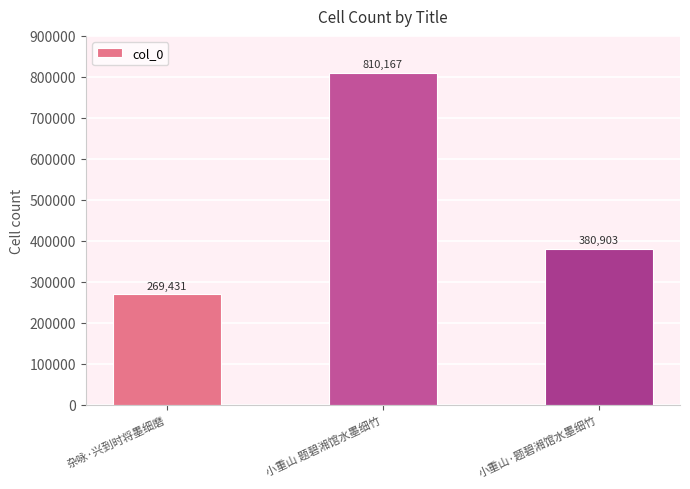

True or false: the data shows 269431 at 杂咏·兴到时将墨细磨.

True